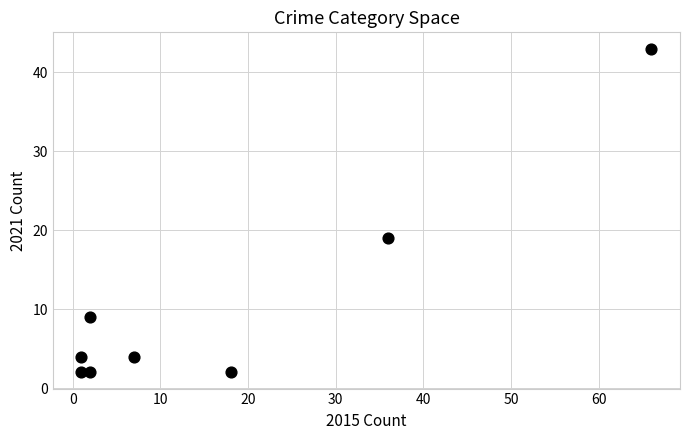

What Y value in the scatter plot is closest to 22?

19